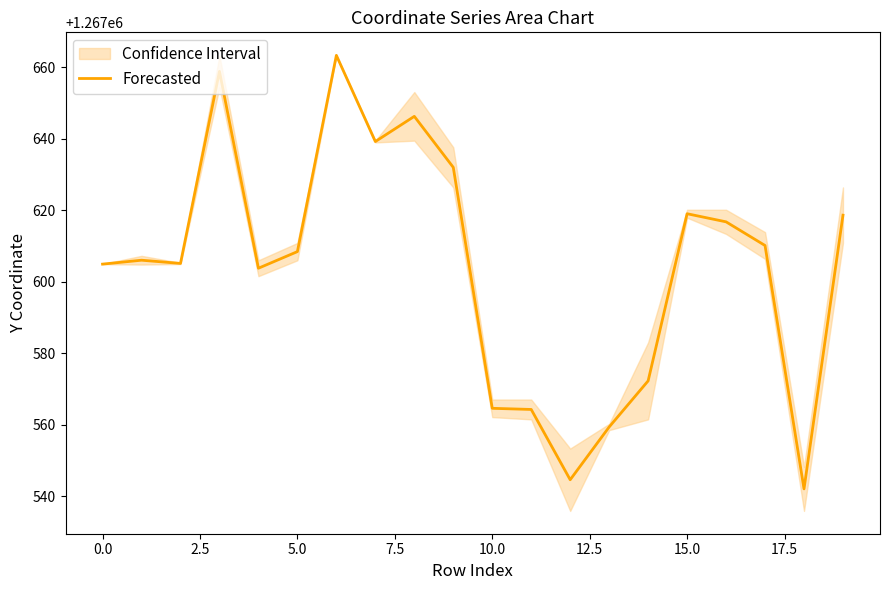

Does the chart have visible grid lines?

No